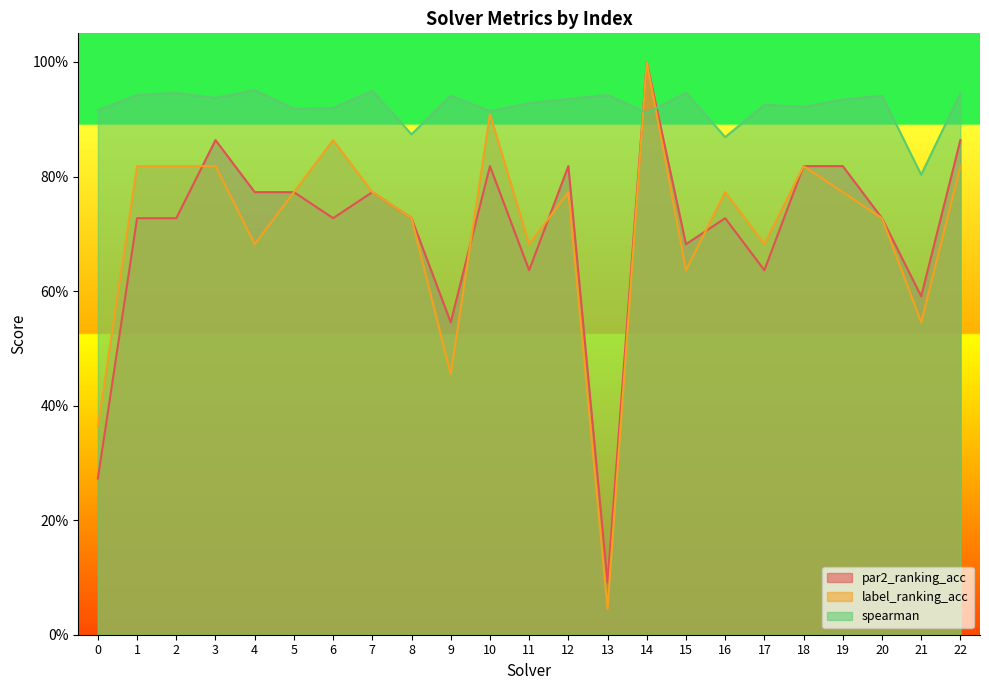

What is the total value across all series at 13?

1.1